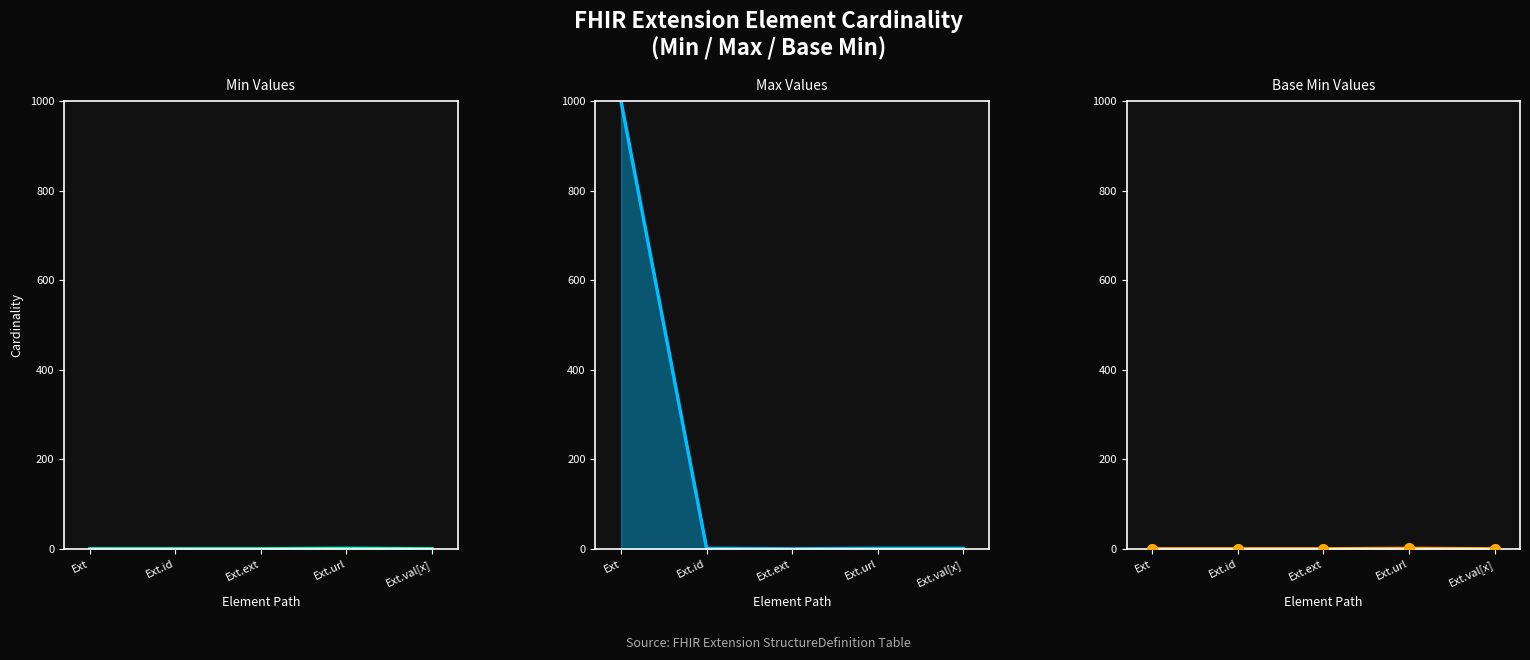

Which series has the largest total across all categories?

Max Values